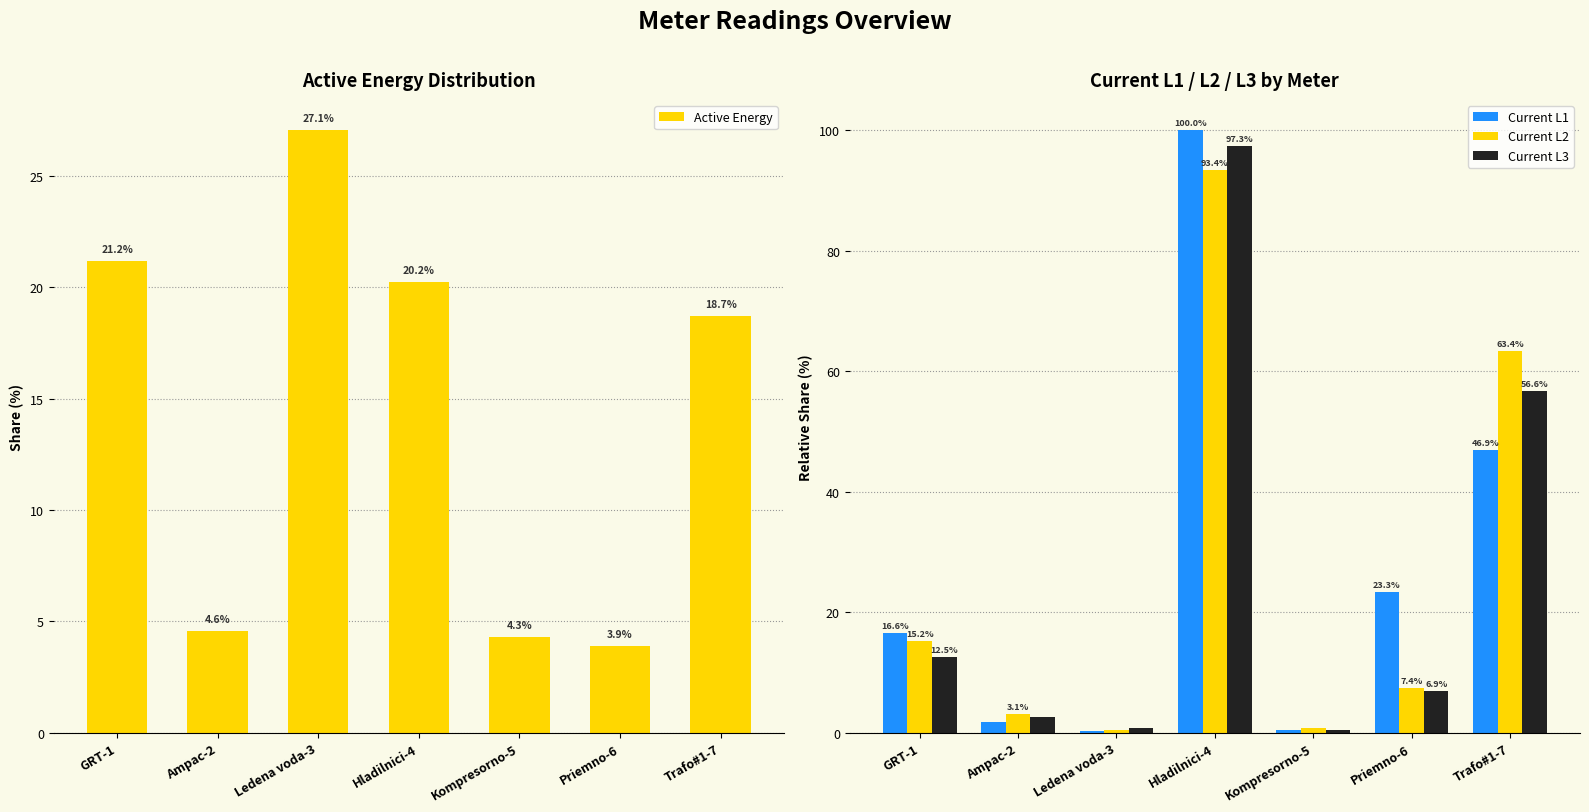

At which category is the sum across all series the highest?

Hladilnici-4